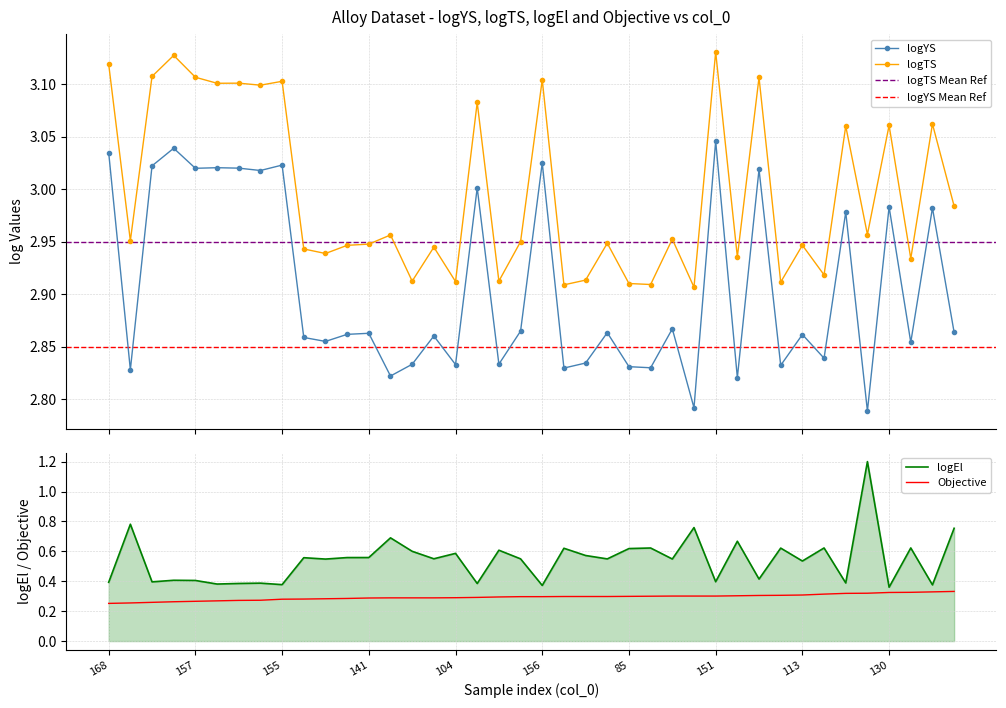

How many lines are shown in the chart?

4